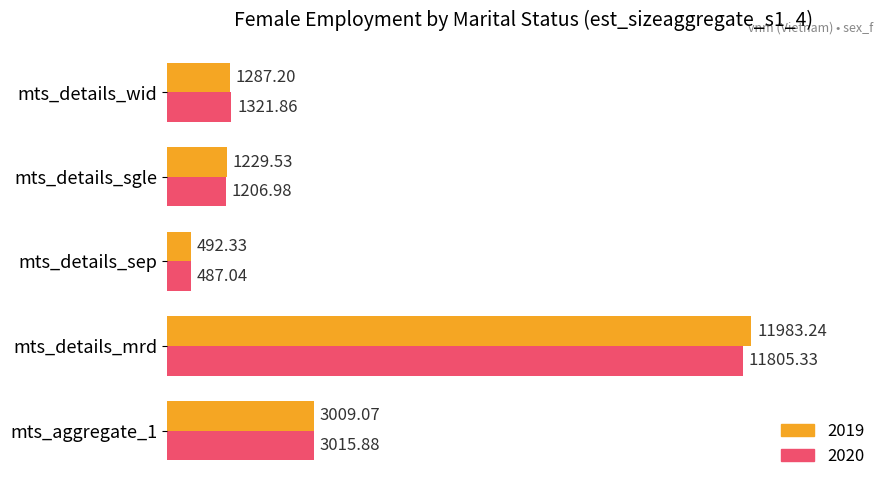

Which series has the largest total across all categories?

2019